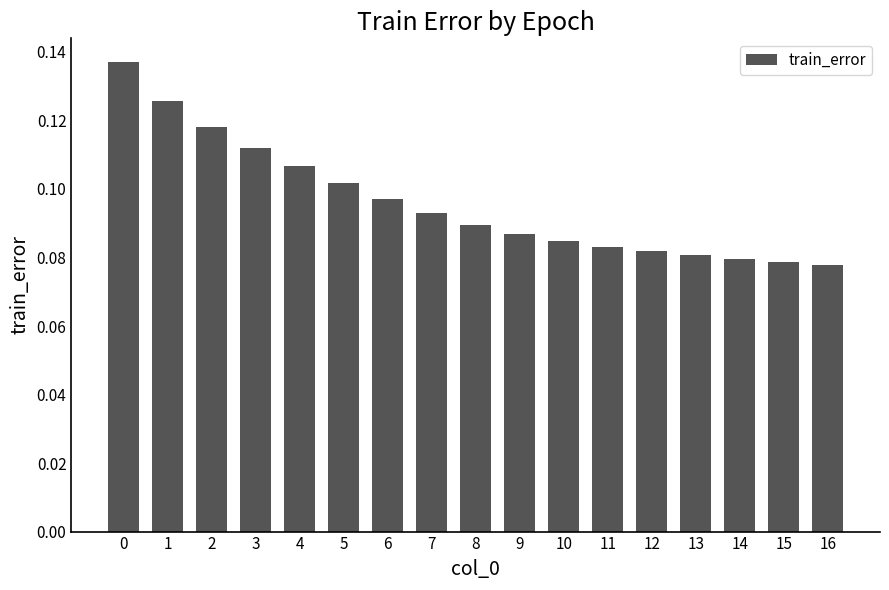

Count the number of data series in this chart.

1